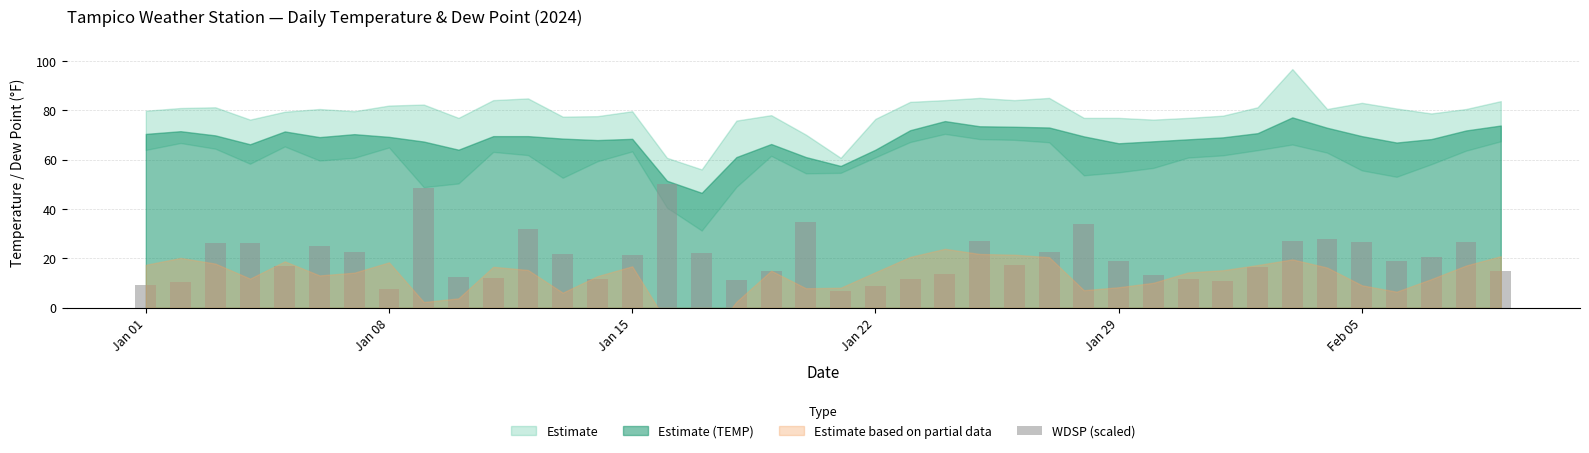

How many bars are there in total?

40